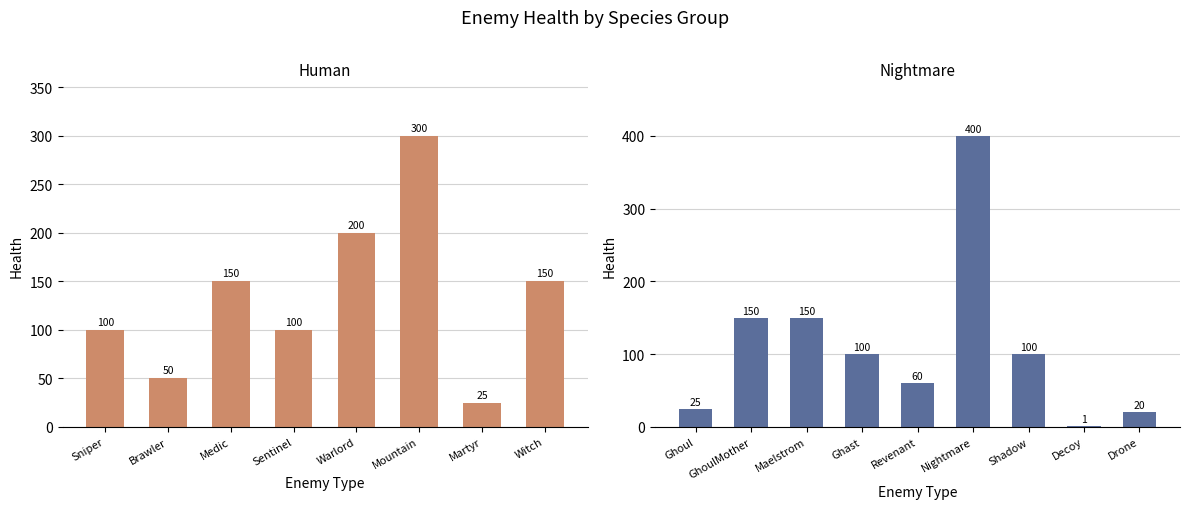

Which has a higher value, GhoulMother or Shadow?

GhoulMother